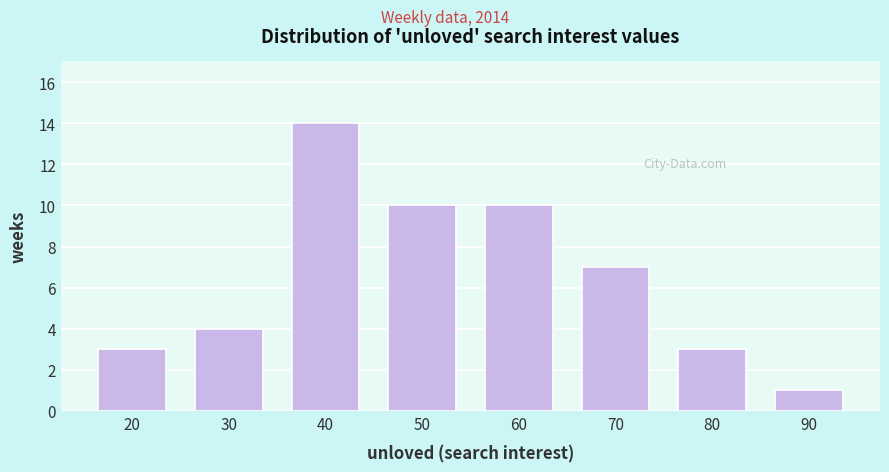

Reading left to right, transcribe all the data shown in this chart.

20=3	30=4	40=14	50=10	60=10	70=7	80=3	90=1